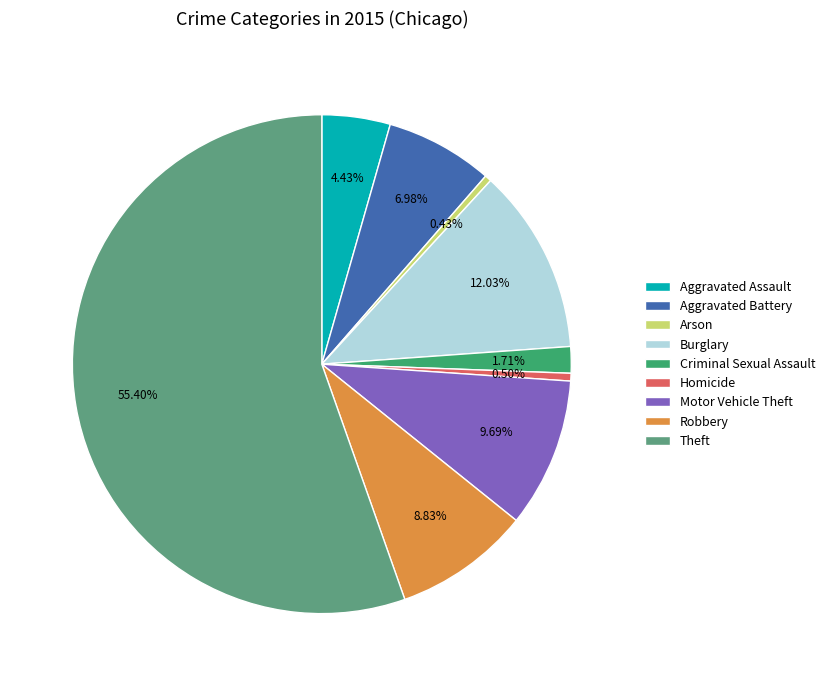

True or false: Robbery accounts for 22% of the total.

False